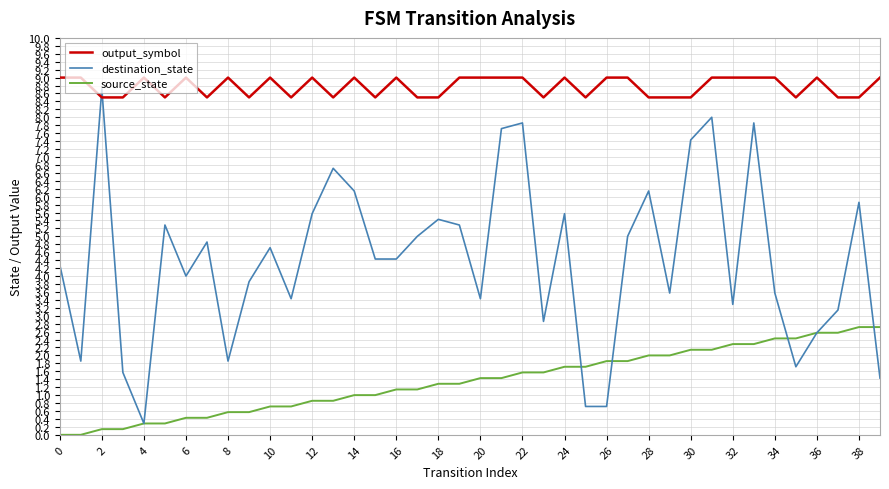

Reading left to right, extract all data points from this chart.

output_symbol: 9.0	9.0	8.5	8.5	9.0	8.5	9.0	8.5	9.0	8.5	9.0	8.5	9.0	8.5	9.0	8.5	9.0	8.5	8.5	9.0	9.0	9.0	9.0	8.5	9.0	8.5	9.0	9.0	8.5	8.5	8.5	9.0	9.0	9.0	9.0	8.5	9.0	8.5	8.5	9.0
destination_state: 4.3	1.9	8.7	1.6	0.3	5.3	4.0	4.9	1.9	3.9	4.7	3.4	5.6	6.7	6.1	4.4	4.4	5.0	5.4	5.3	3.4	7.7	7.9	2.9	5.6	0.7	0.7	5.0	6.1	3.6	7.4	8.0	3.3	7.9	3.6	1.7	2.6	3.1	5.9	1.4
source_state: 0.0	0.0	0.1	0.1	0.3	0.3	0.4	0.4	0.6	0.6	0.7	0.7	0.9	0.9	1.0	1.0	1.1	1.1	1.3	1.3	1.4	1.4	1.6	1.6	1.7	1.7	1.9	1.9	2.0	2.0	2.1	2.1	2.3	2.3	2.4	2.4	2.6	2.6	2.7	2.7